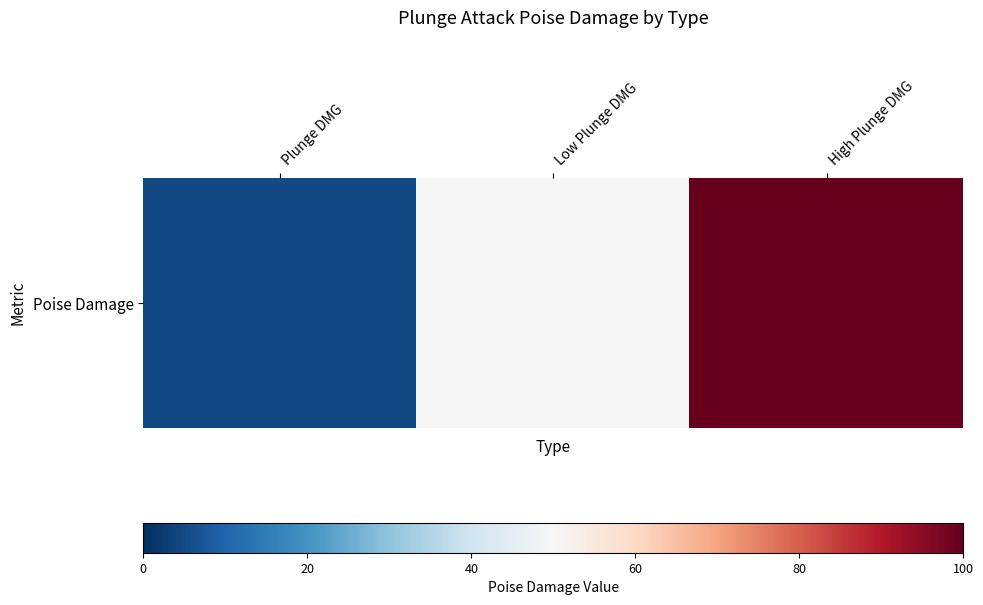

What is the change in value from Plunge DMG to Low Plunge DMG?

+45